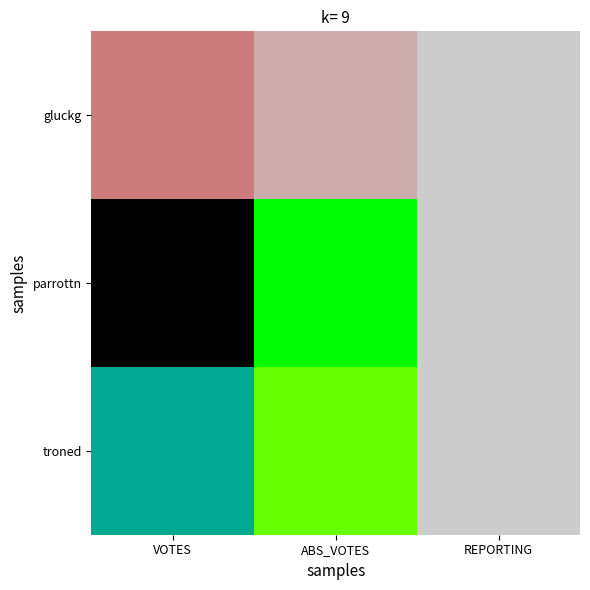

List the series in order of their peak value, highest first.

parrottn, troned, gluckg